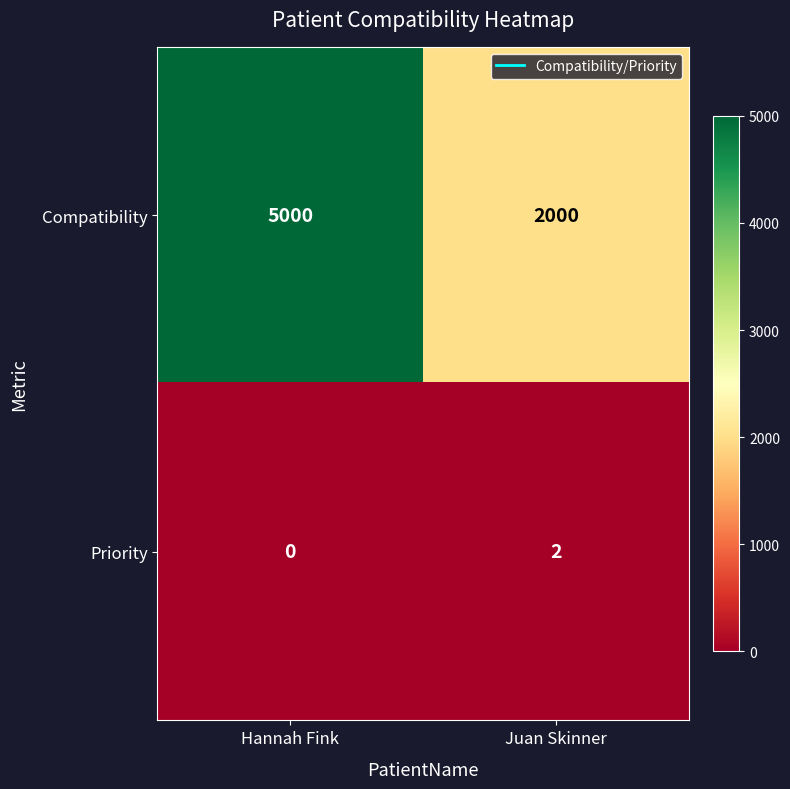

What is the spread (max minus min) of values at Hannah Fink?

5000